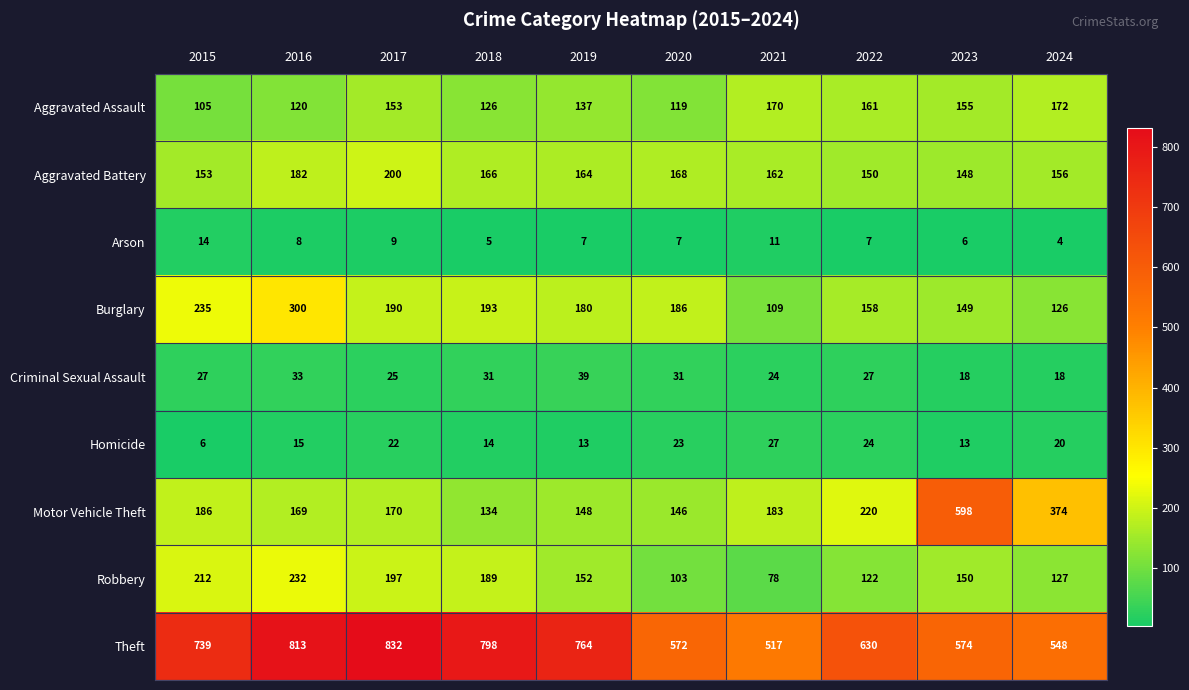

Where is Arson nearest to the value 9?

2017